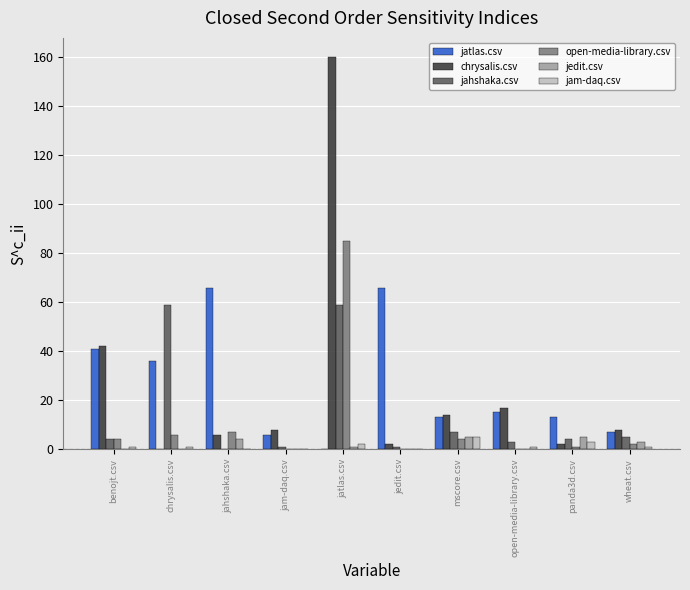

Are the bars grouped side by side (vs. stacked)?

Yes